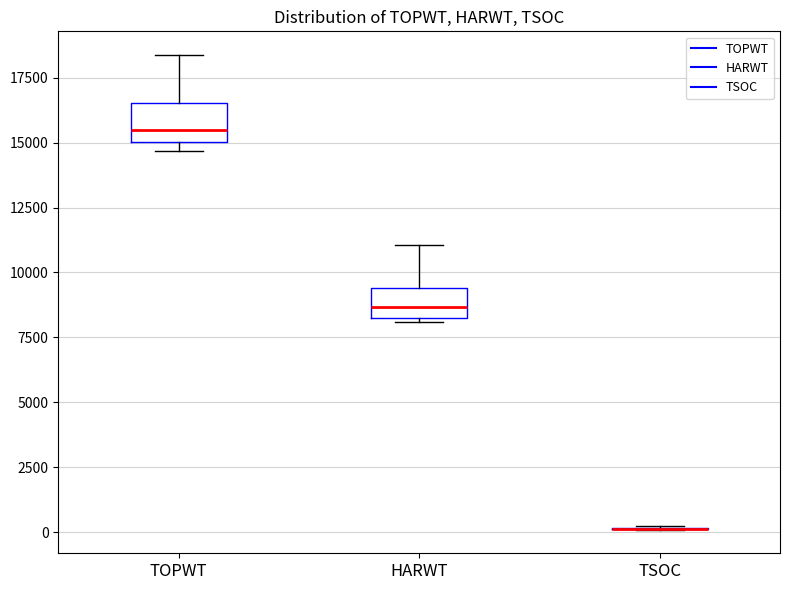

Where does the median line of the box for TOPWT sit on the y-axis? The values are not printed on the chart, so give them approximately, as read against the axis.

15500